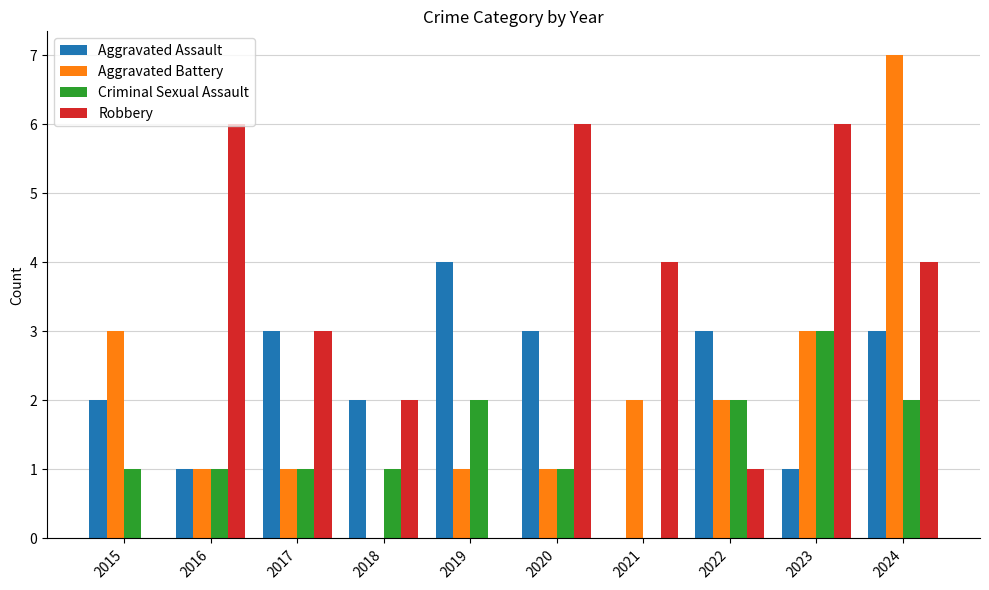

At which category is the sum across all series the highest?

2024